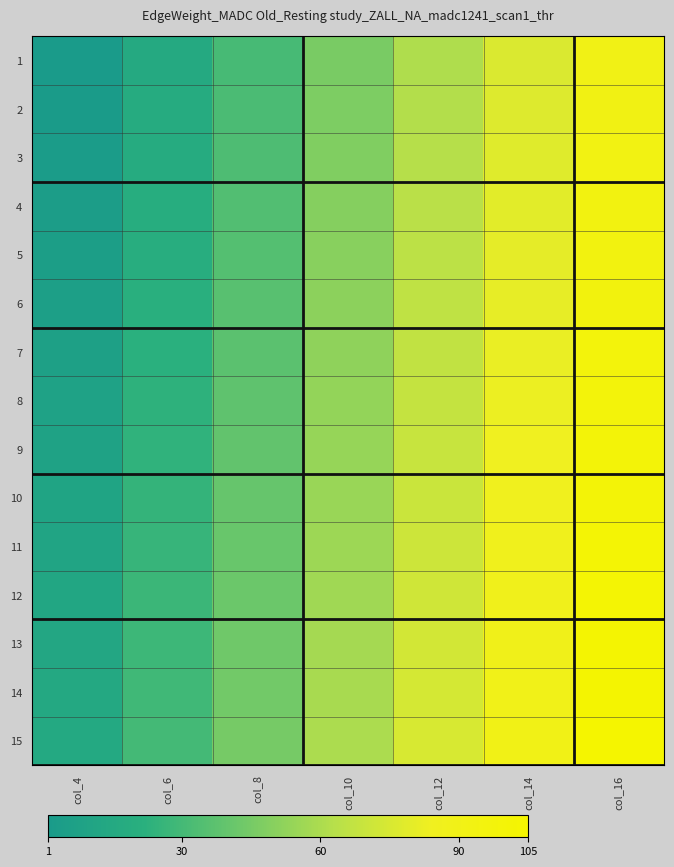

What is the total value across all series at col_8?

570